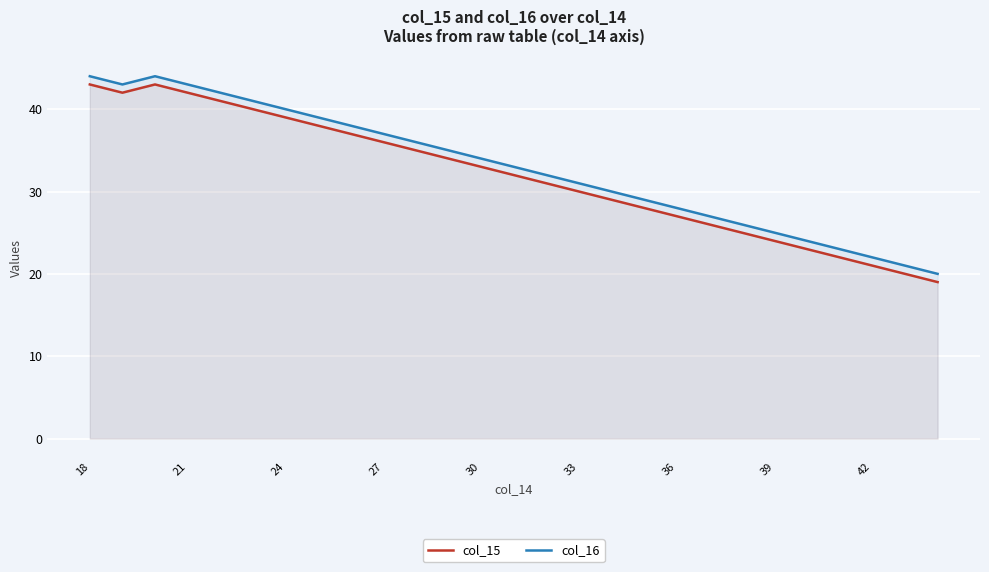

At which label does col_16 first exceed 33?

18